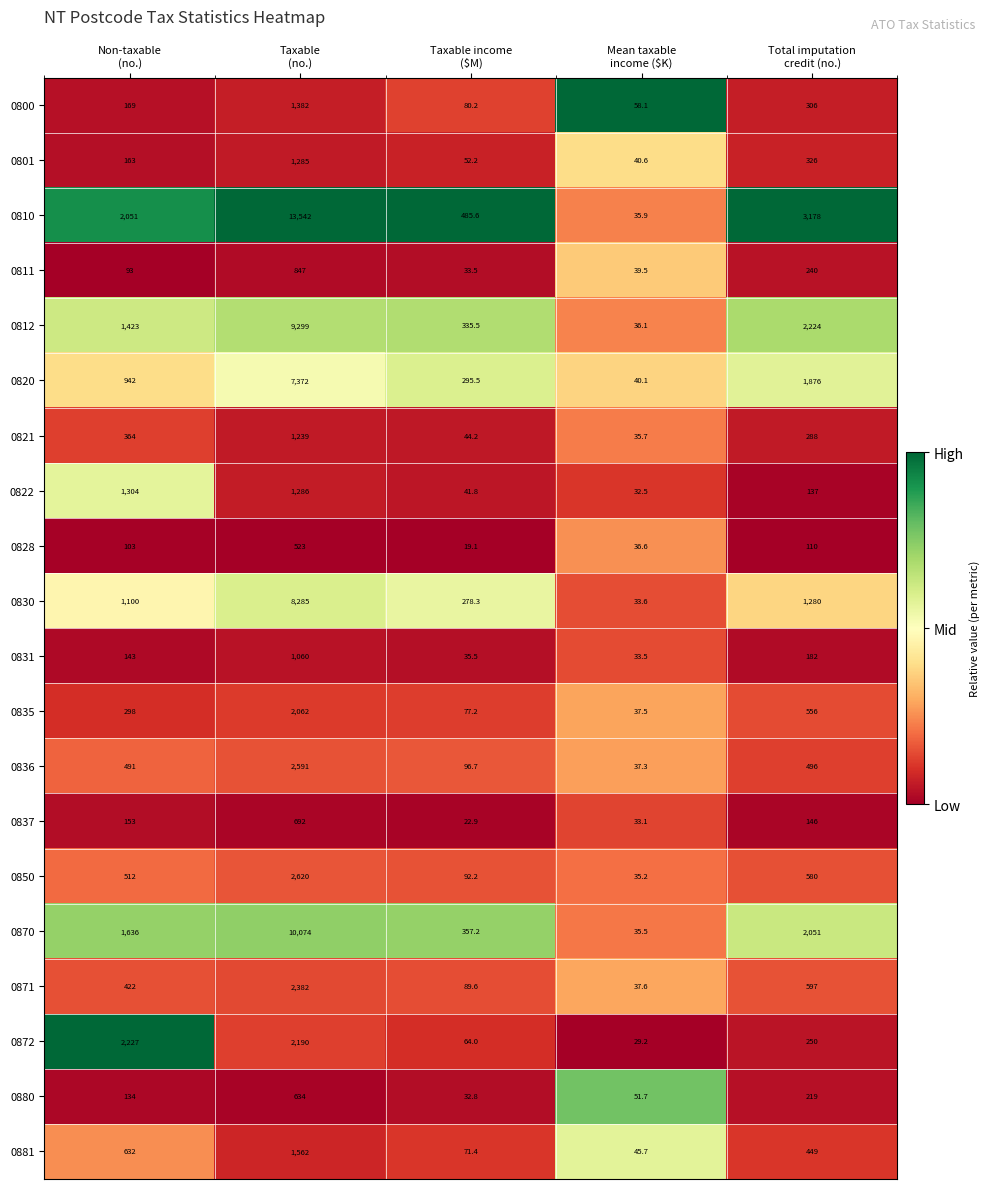

Which series has the widest spread of values?

0810